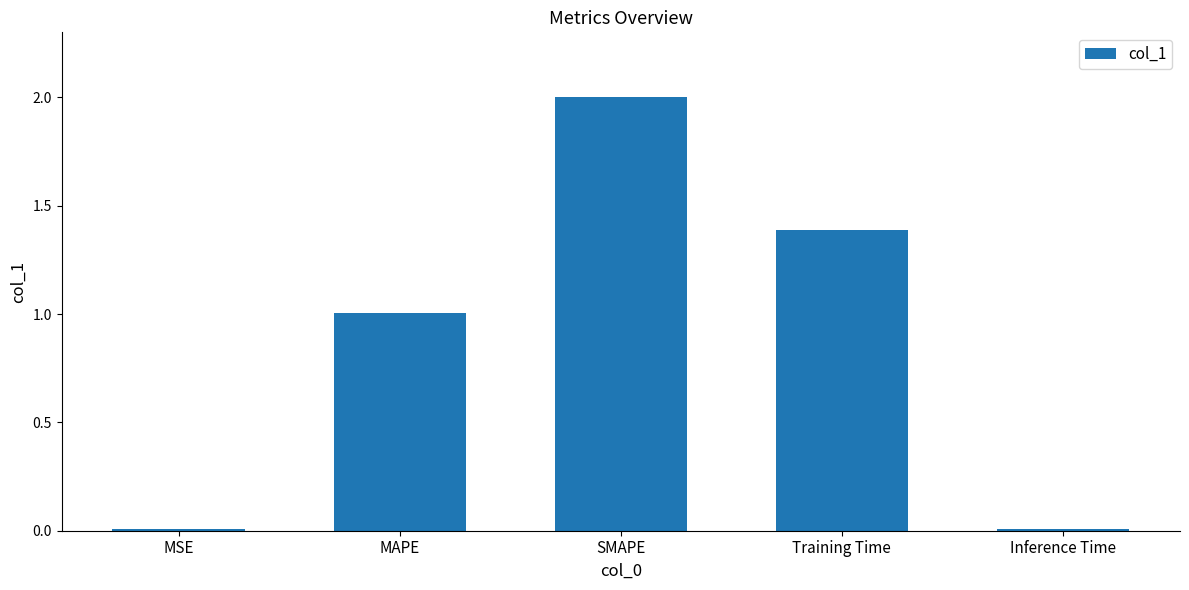

What is the approximate value at SMAPE?

2.0